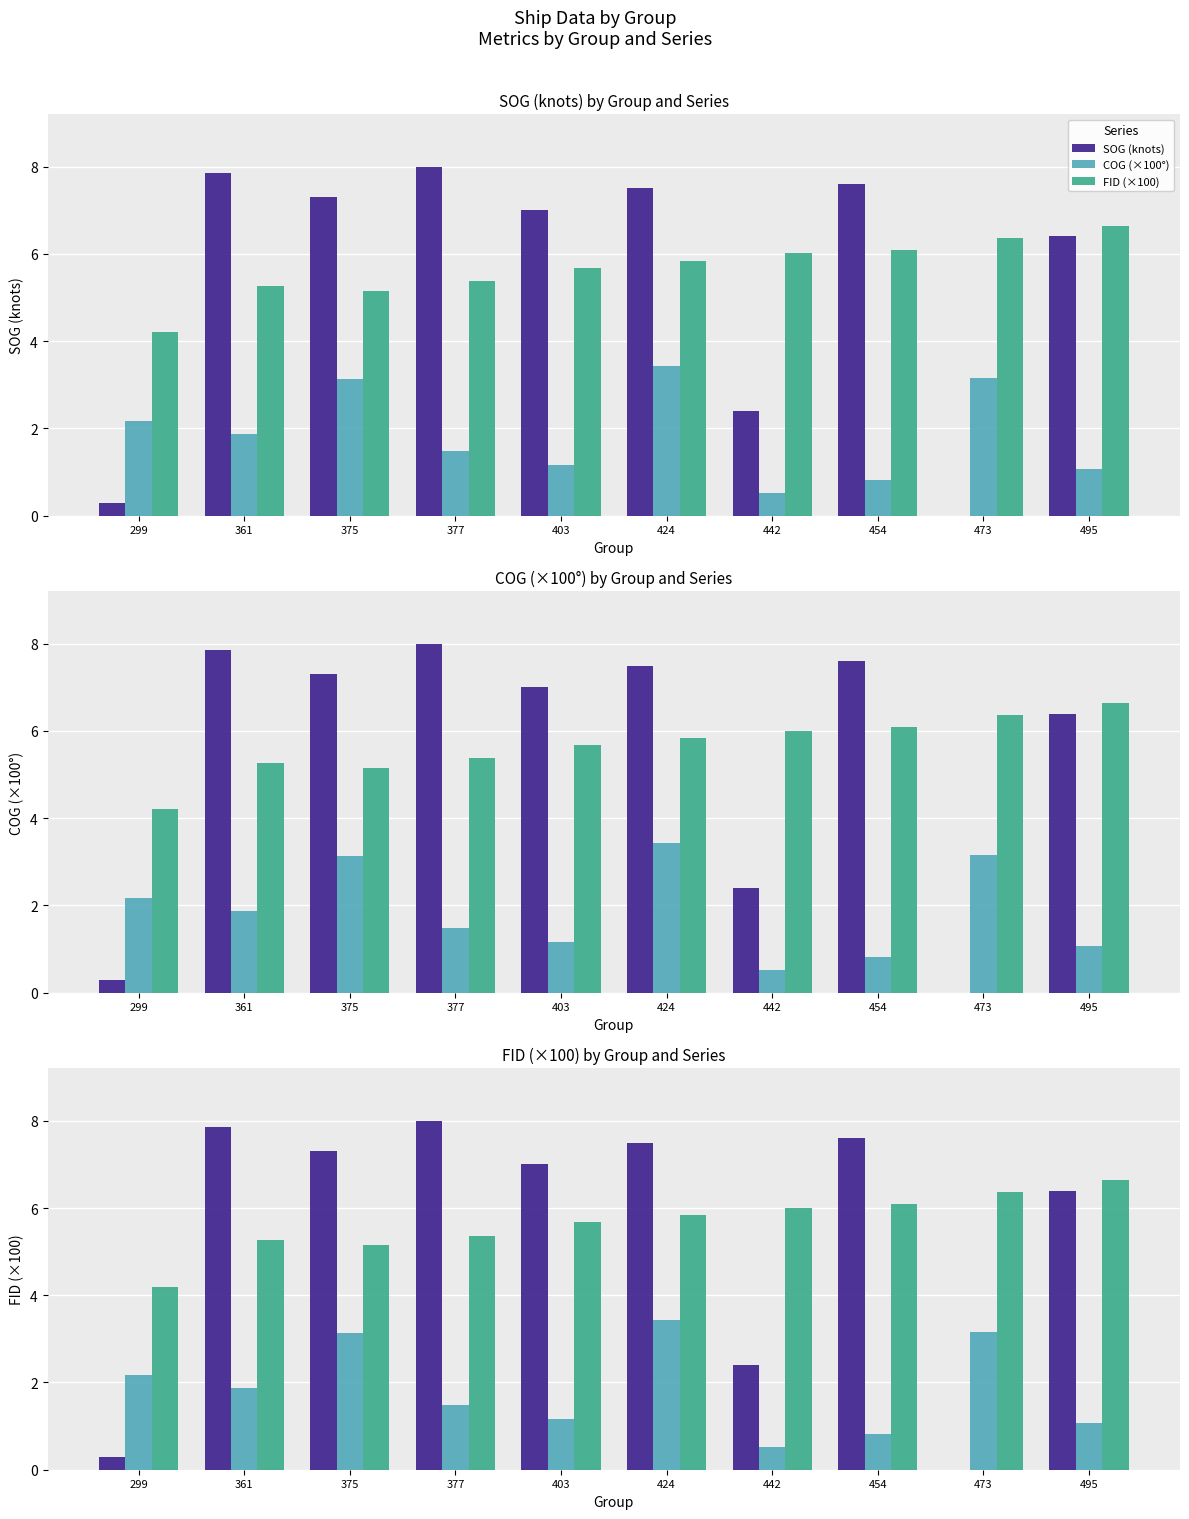

Reading left to right, extract all data points from this chart.

SOG (knots): 299=0.3	361=7.8	375=7.3	377=8.0	403=7.0	424=7.5	442=2.4	454=7.6	473=0.0	495=6.4
COG (×100°): 299=2.2	361=1.9	375=3.1	377=1.5	403=1.2	424=3.4	442=0.5	454=0.8	473=3.1	495=1.1
FID (×100): 299=4.2	361=5.3	375=5.2	377=5.4	403=5.7	424=5.8	442=6.0	454=6.1	473=6.4	495=6.7